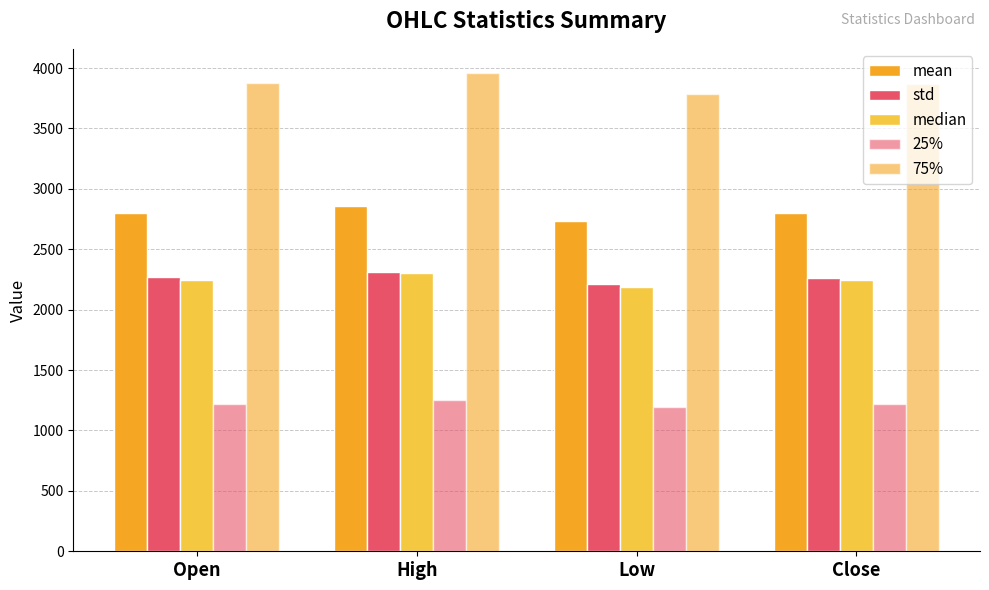

Count the number of categories in the chart.

4